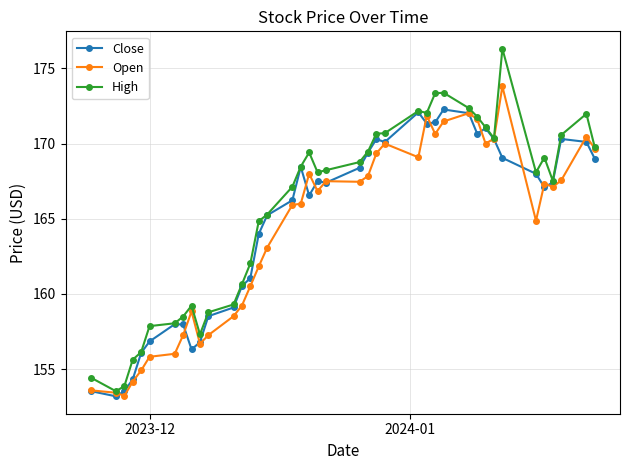

What is the minimum value for Close?

153.2